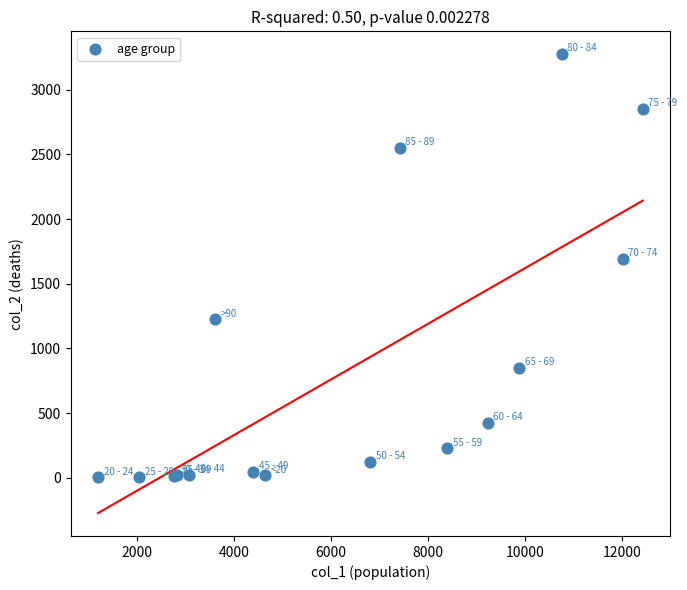

What Y value in the scatter plot is closest to 1638?

1690